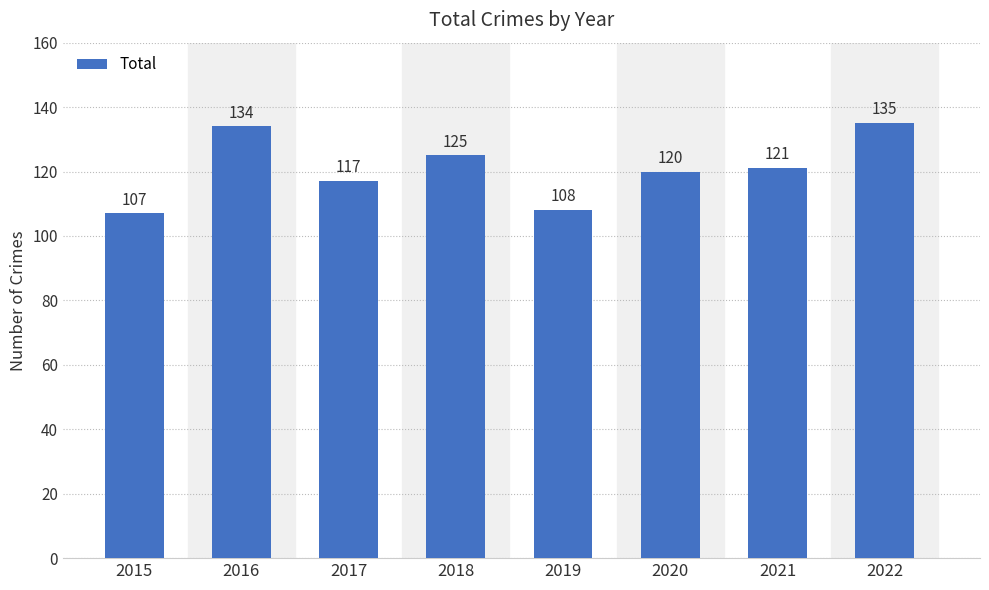

What is the difference between the maximum and second lowest values?

27